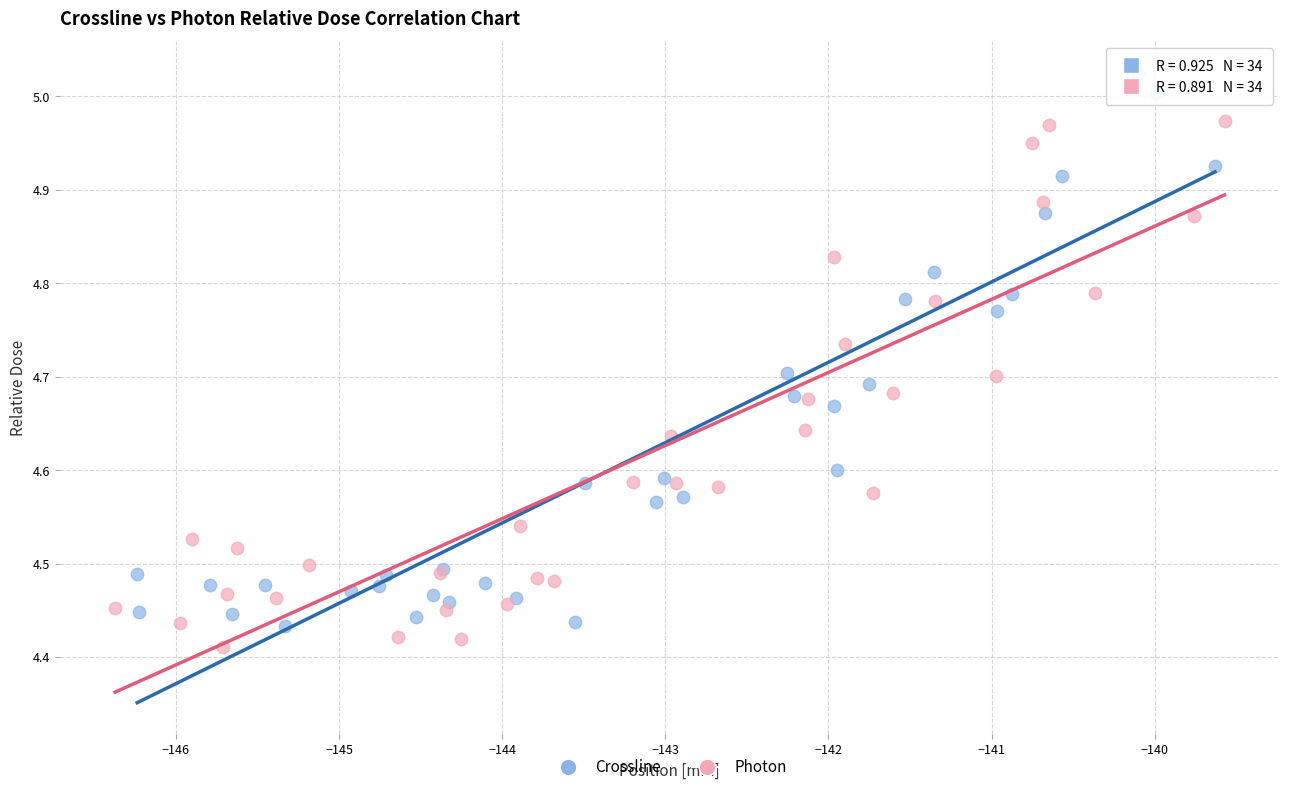

What are all the series names shown in the legend?

Crossline, Photon